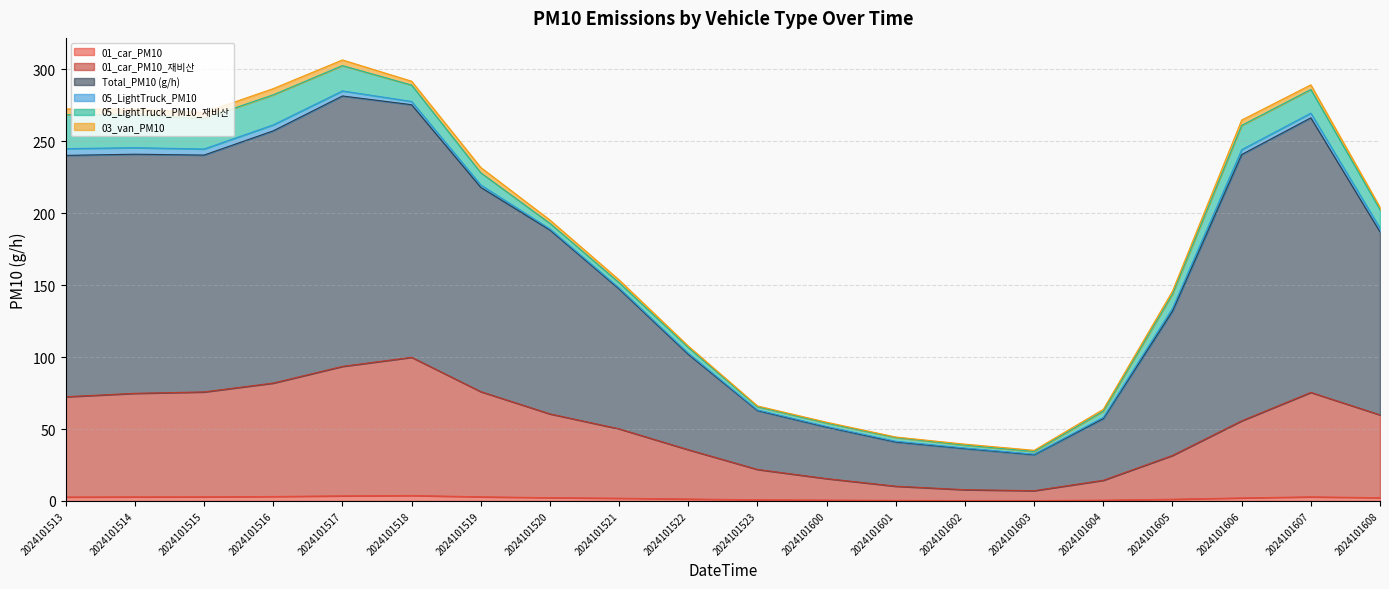

True or false: 01_car_PM10 has a value of 3.1 at 2024101516.

True